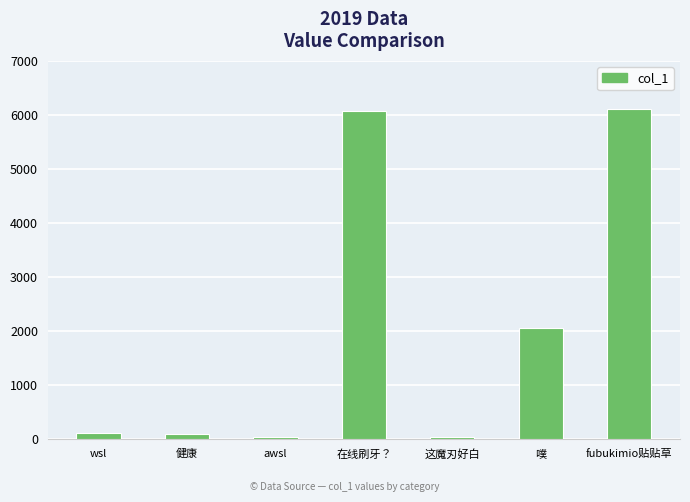

Between 噗 and fubukimio贴贴草, which is larger?

fubukimio贴贴草